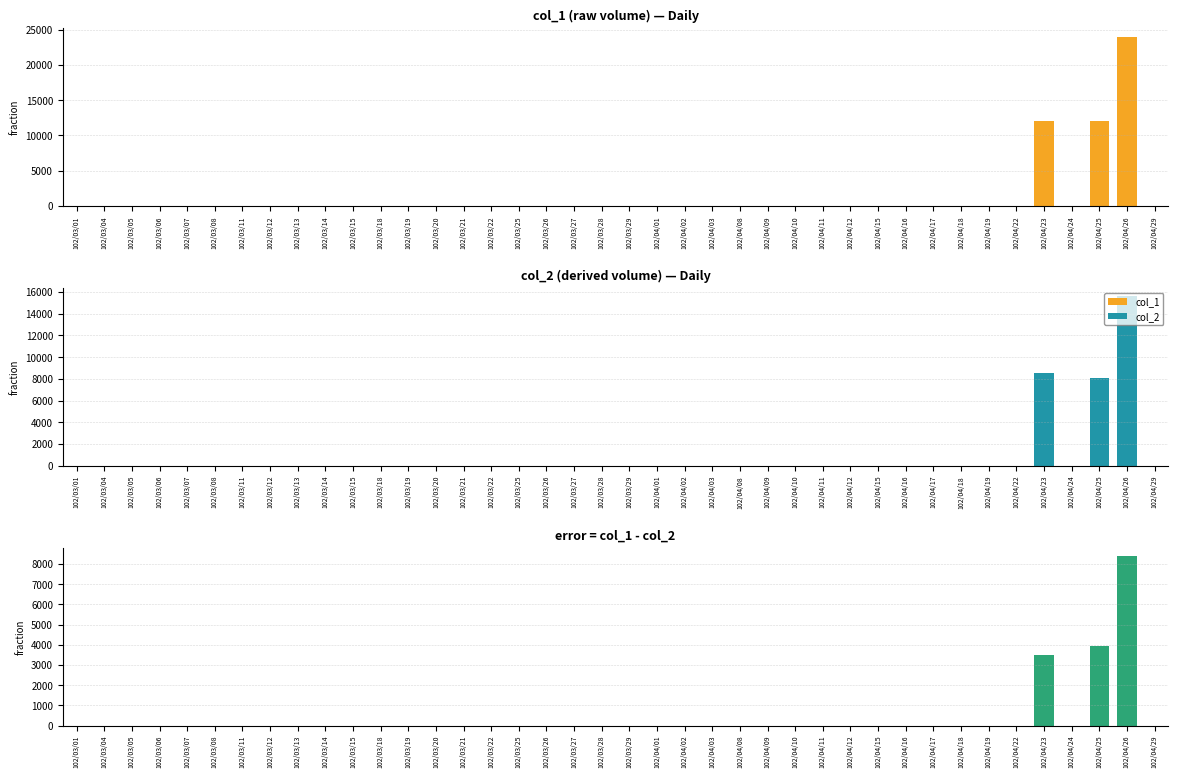

List the labels in order of col_1 value, largest first.

102/04/26, 102/04/23, 102/04/25, 102/03/01, 102/03/04, 102/03/05, 102/03/06, 102/03/07, 102/03/08, 102/03/11, 102/03/12, 102/03/13, 102/03/14, 102/03/15, 102/03/18, 102/03/19, 102/03/20, 102/03/21, 102/03/22, 102/03/25, 102/03/26, 102/03/27, 102/03/28, 102/03/29, 102/04/01, 102/04/02, 102/04/03, 102/04/08, 102/04/09, 102/04/10, 102/04/11, 102/04/12, 102/04/15, 102/04/16, 102/04/17, 102/04/18, 102/04/19, 102/04/22, 102/04/24, 102/04/29